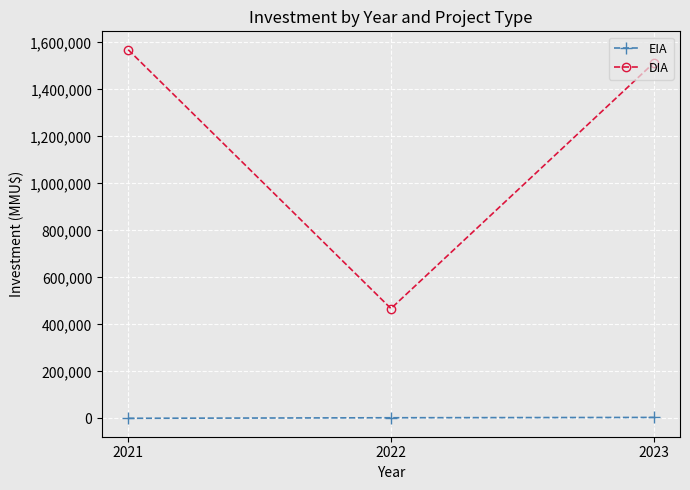

What is the difference between the EIA values at 2022 and 2023?

1399.9